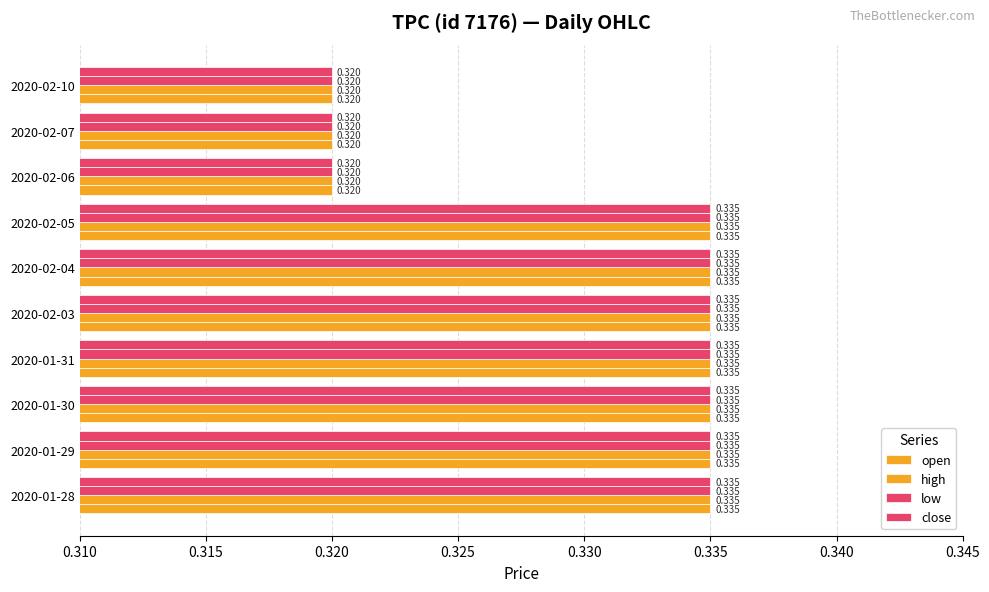

How many close values are between 0 and 1?

10